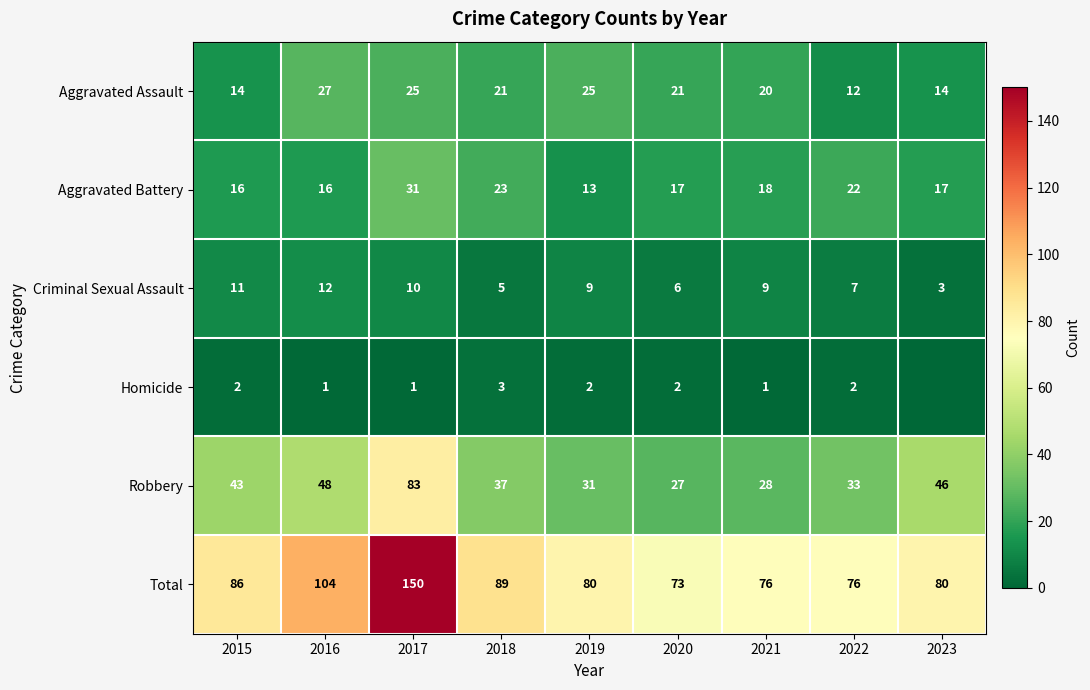

What is the average value of the Total series?

90